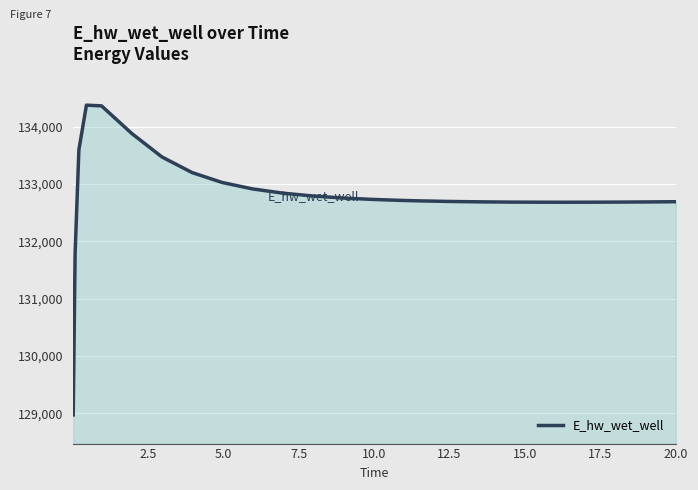

What is the difference between the maximum and minimum values?

5398.1